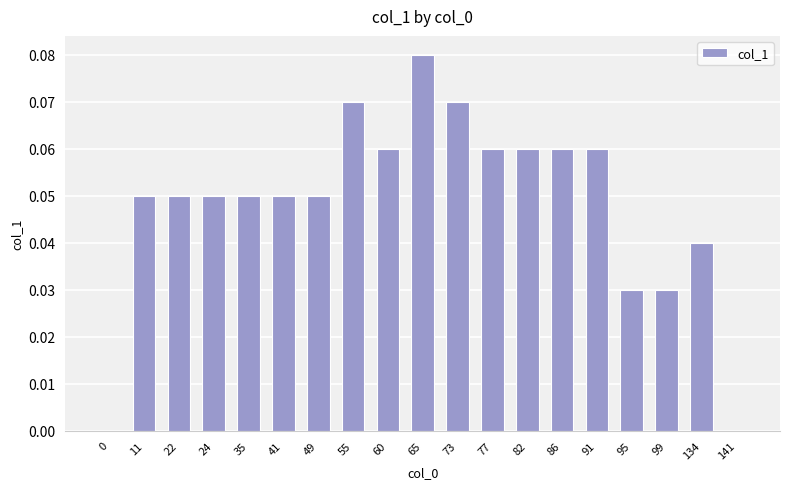

How many data points does each series have?

19